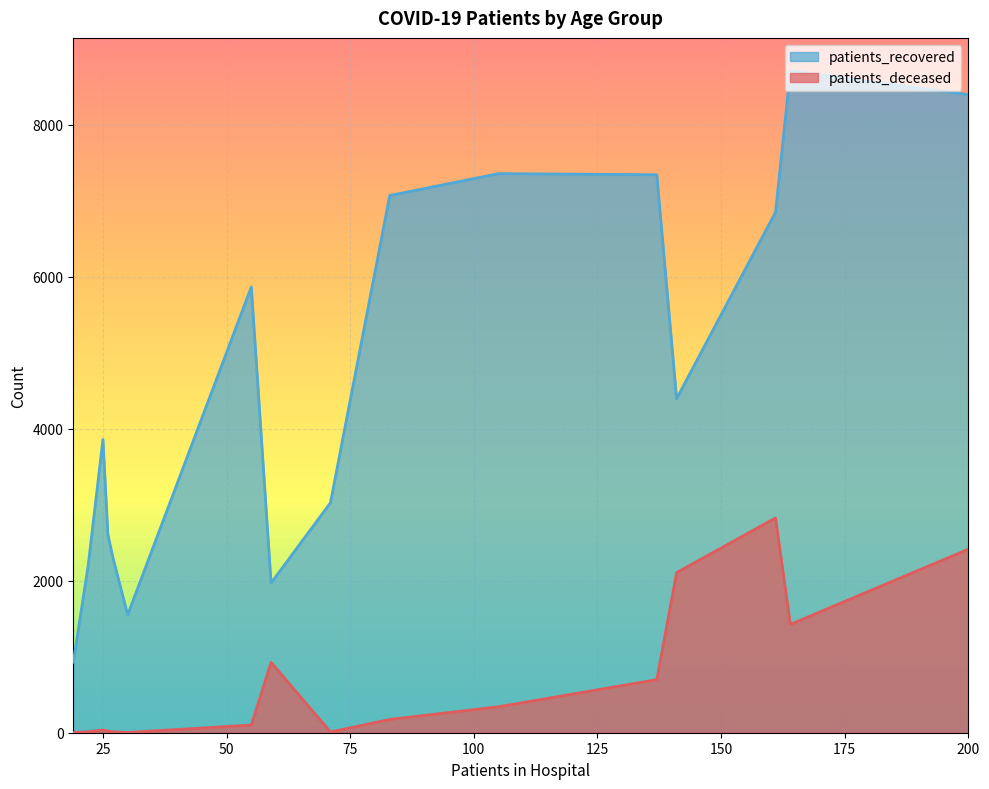

Does the chart display data point markers on the line(s)?

No